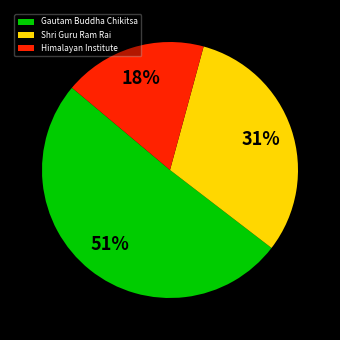

Combined, do Himalayan Institute and Gautam Buddha Chikitsa account for over 50%?

Yes